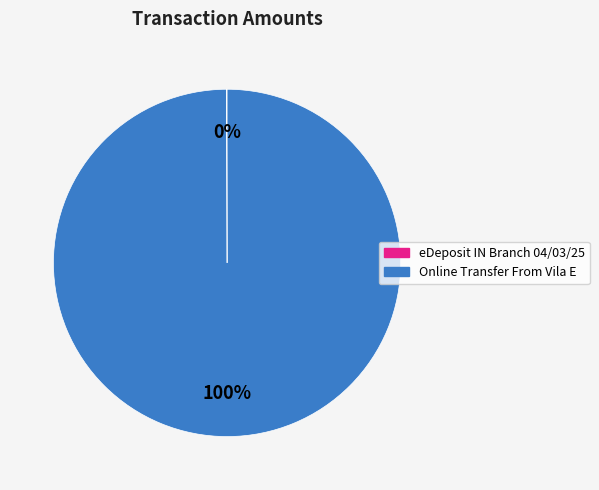

True or false: Online Transfer From Vila E accounts for 90% of the total.

False